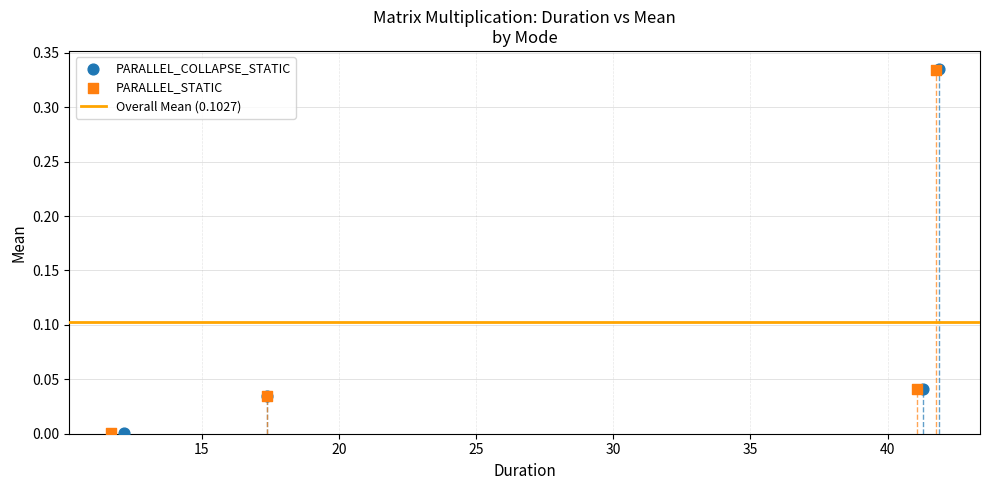

Which series has the widest spread of Y values?

PARALLEL_COLLAPSE_STATIC